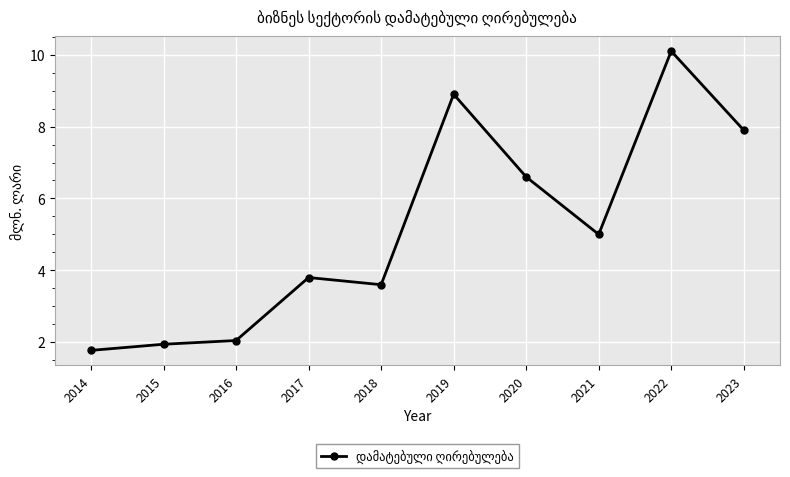

How many series are shown in this chart?

1